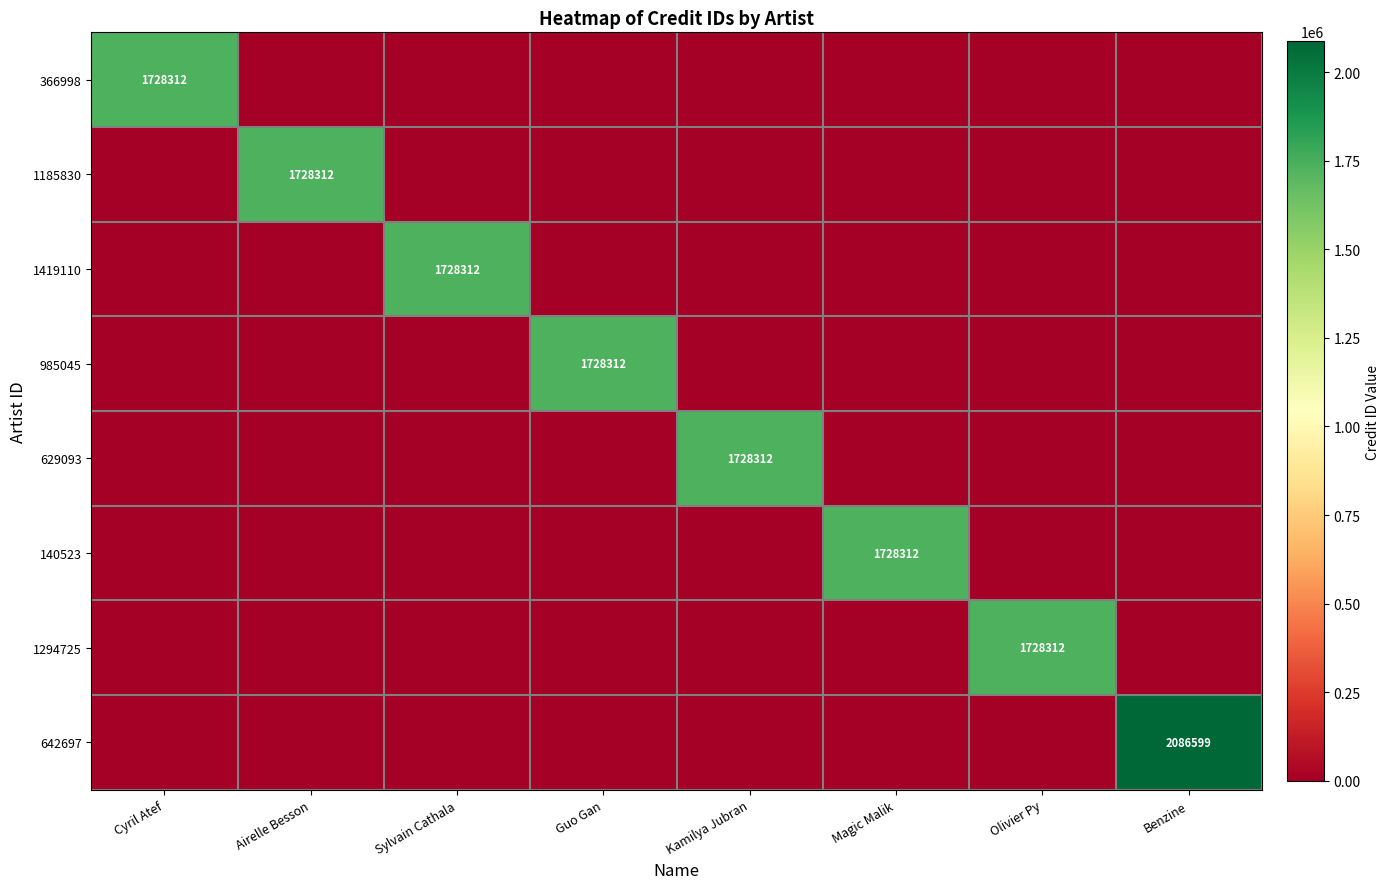

True or false: 629093 has a value of 1728312 at Kamilya Jubran.

True